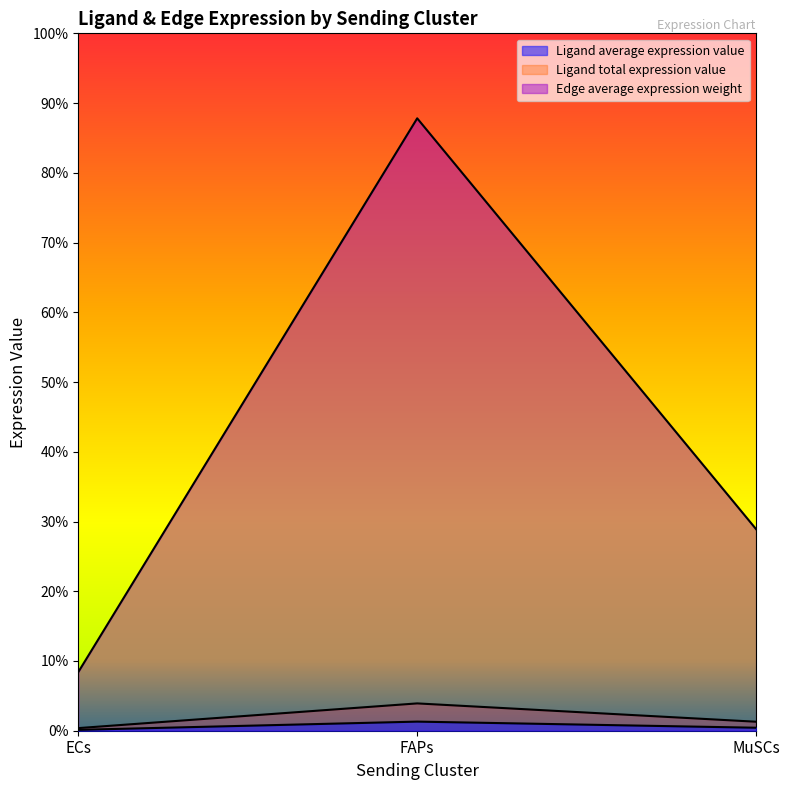

Which series has the largest total across all categories?

Edge average expression weight